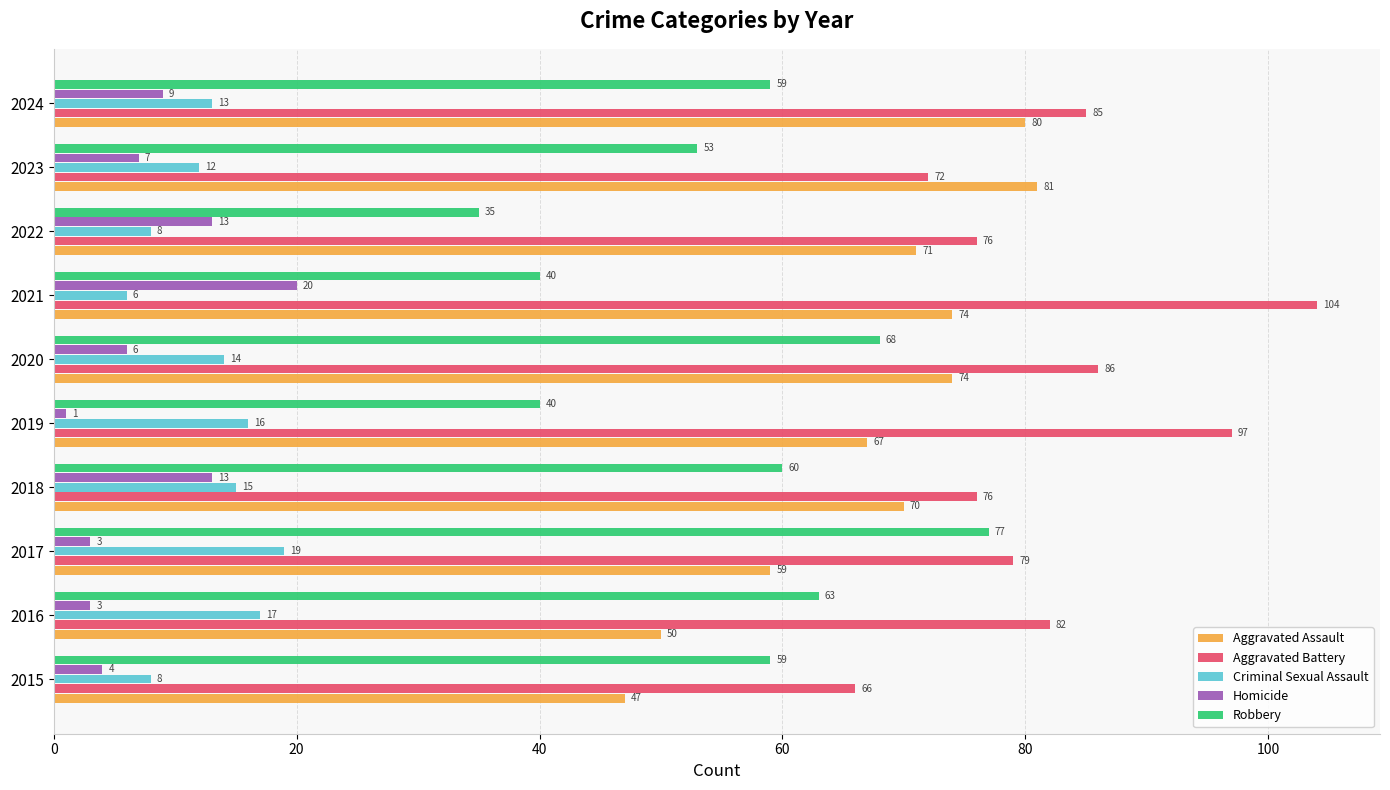

Which label corresponds to the smallest value in the chart?

2019